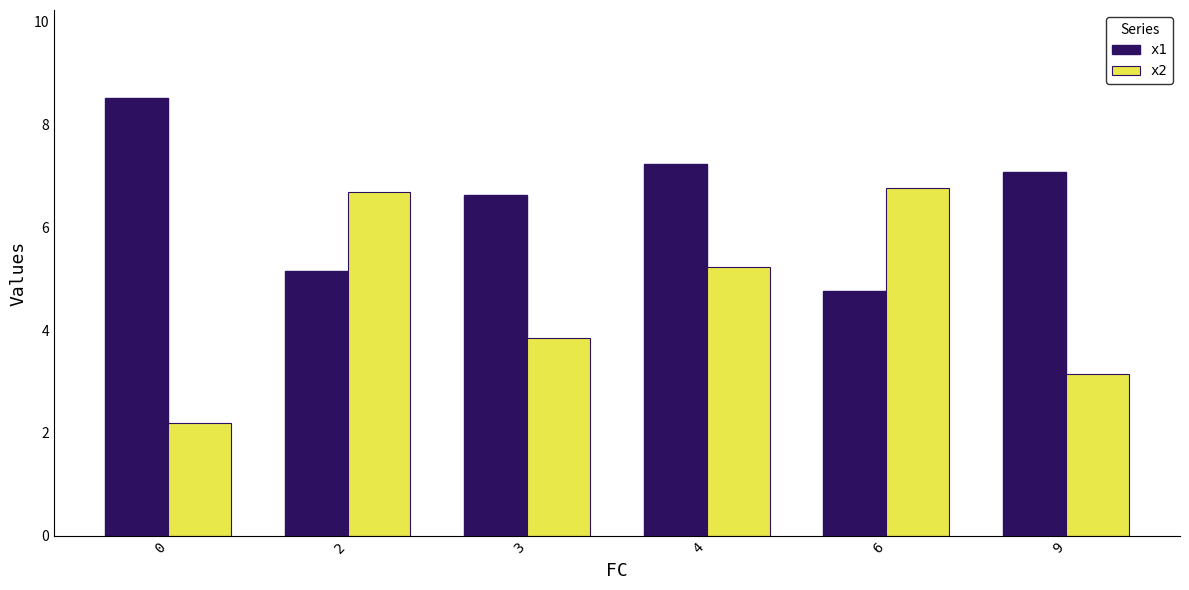

Where does the x2 series first go above 5?

2